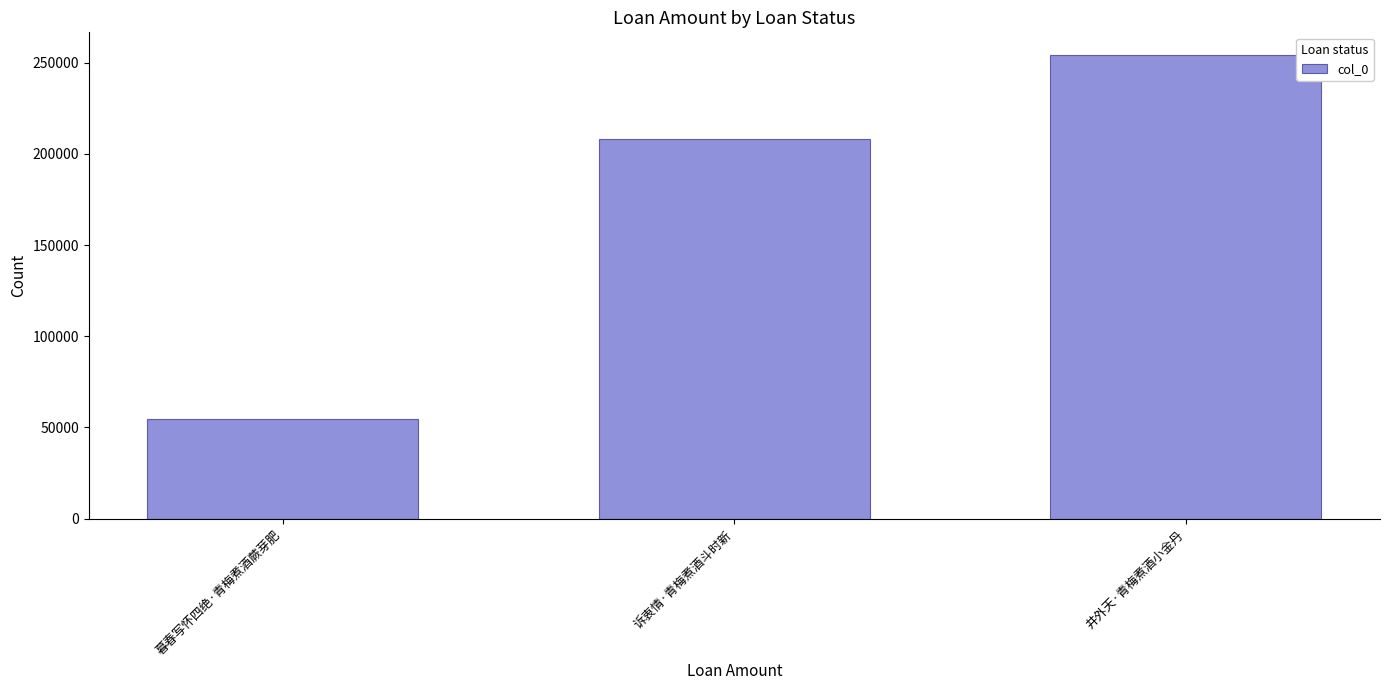

List the labels in order of value, smallest first.

暮春写怀四绝·青梅煮酒蕨芽肥, 诉衷情·青梅煮酒斗时新, 井外天·青梅煮酒小金丹